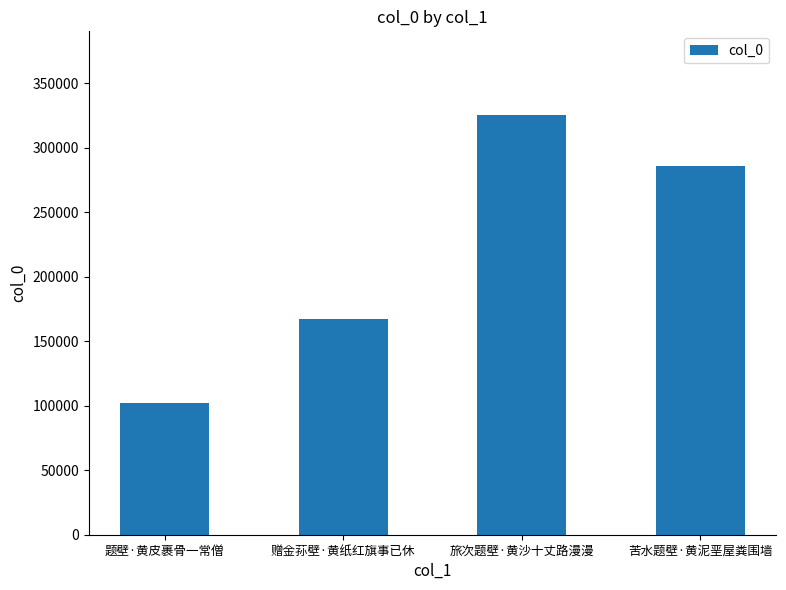

What is the label of the 1st bar from the right?

苦水题壁·黄泥垩屋粪围墙